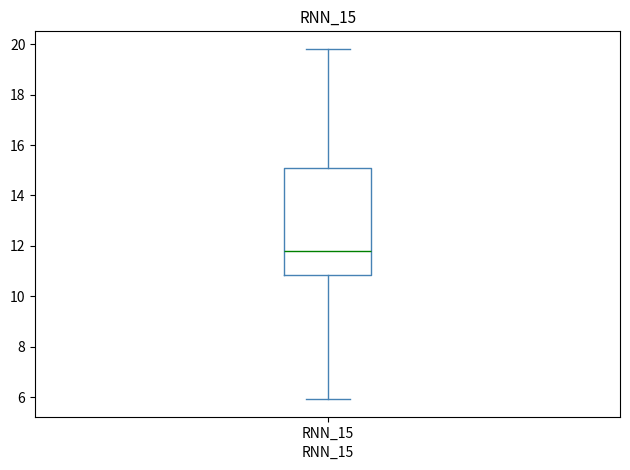

Where is the lower edge of the box for RNN_15 on the y-axis? The values are not printed on the chart, so give them approximately, as read against the axis.

10.8